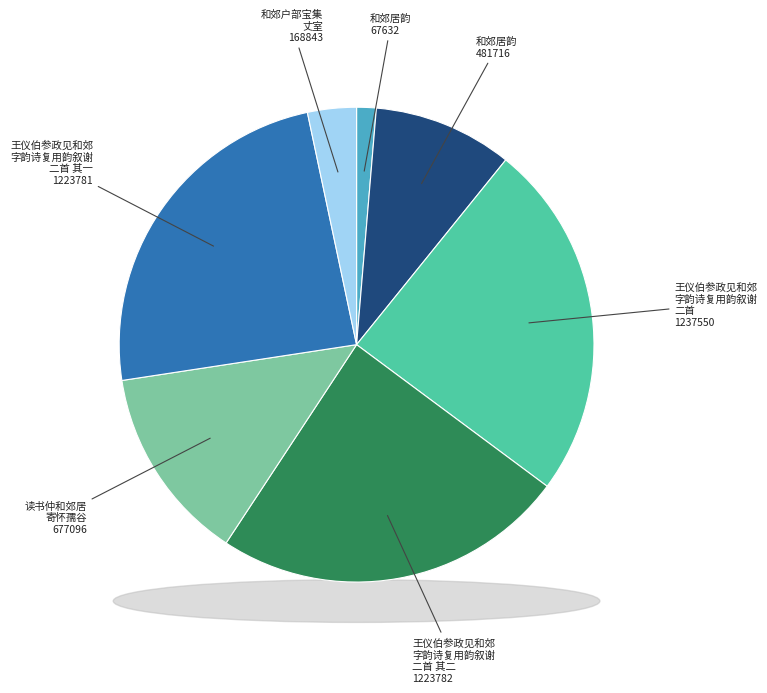

What is the change in value from 和郊居韵 to 王仪伯参政见和郊字韵诗复用韵叙谢二首 其一?

+1156149